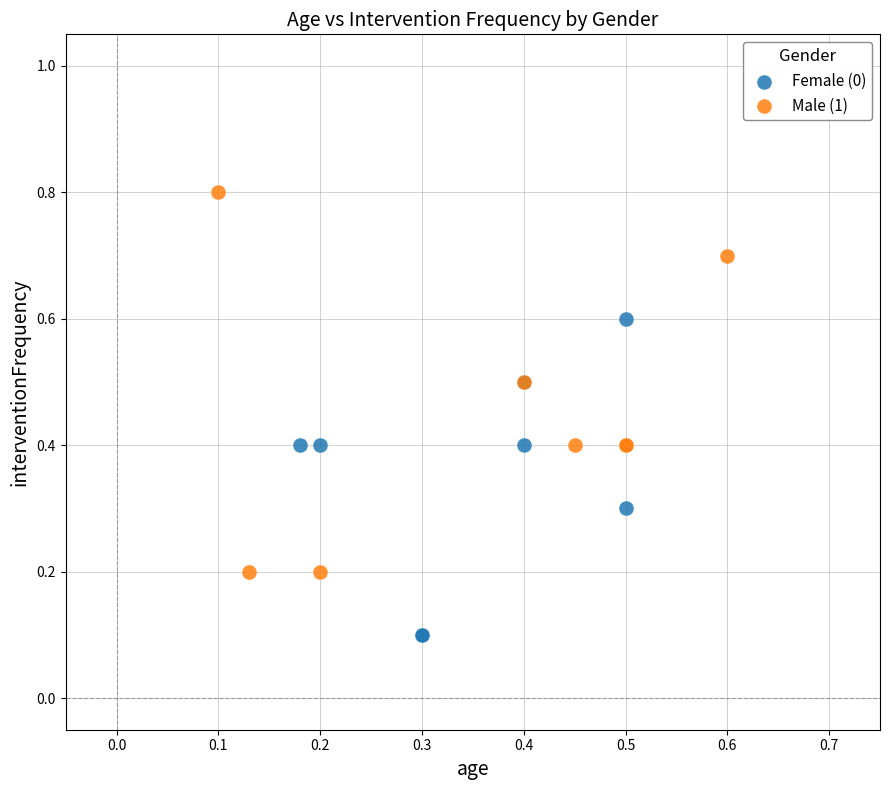

Which series has the largest Y range (max minus min)?

Male (1)